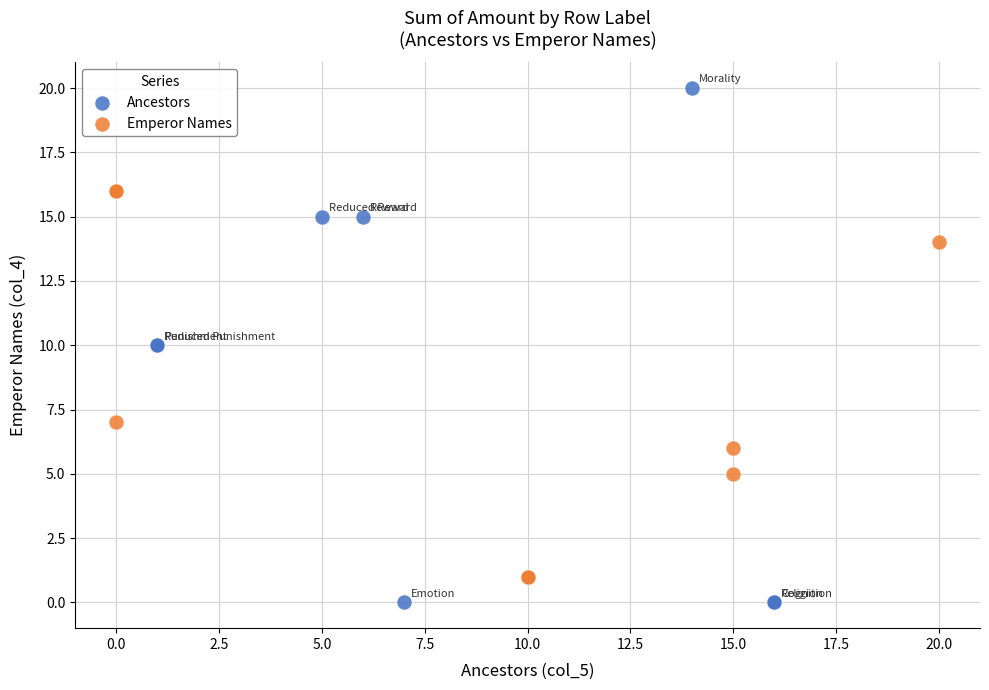

Which series has the widest spread of Y values?

Ancestors